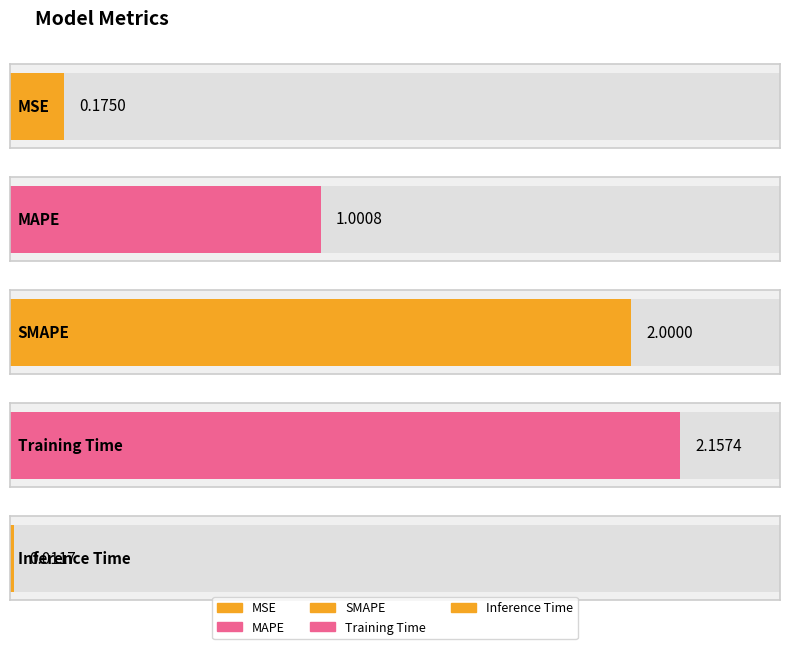

What is the maximum value shown in the chart?

2.2